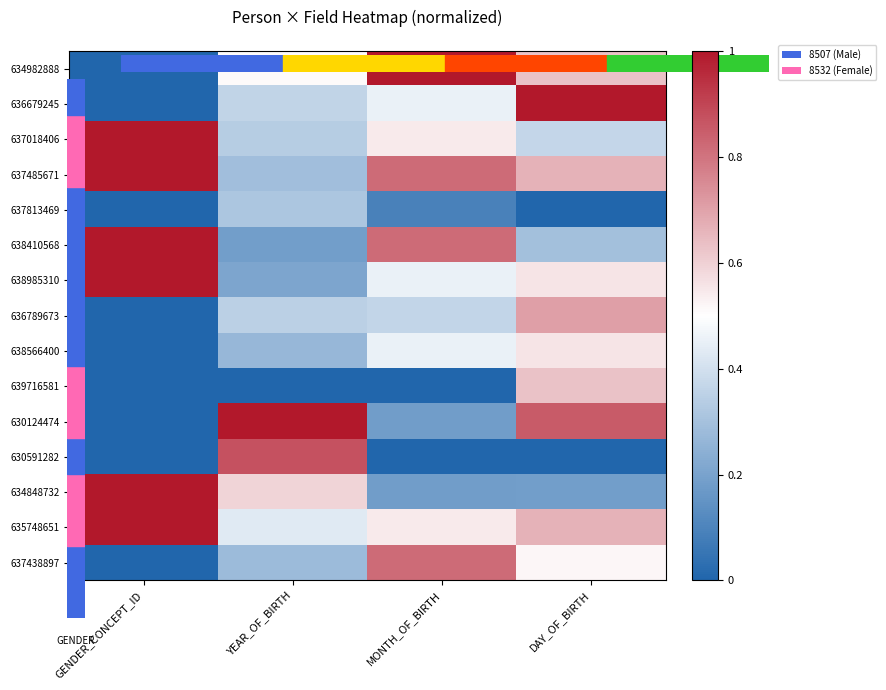

Reading left to right, transcribe all the data shown in this chart.

634982888: GENDER_CONCEPT_ID=0.0	YEAR_OF_BIRTH=0.5	MONTH_OF_BIRTH=1.0	DAY_OF_BIRTH=0.6
636679245: GENDER_CONCEPT_ID=0.0	YEAR_OF_BIRTH=0.4	MONTH_OF_BIRTH=0.5	DAY_OF_BIRTH=1.0
637018406: GENDER_CONCEPT_ID=1.0	YEAR_OF_BIRTH=0.3	MONTH_OF_BIRTH=0.5	DAY_OF_BIRTH=0.4
637485671: GENDER_CONCEPT_ID=1.0	YEAR_OF_BIRTH=0.3	MONTH_OF_BIRTH=0.8	DAY_OF_BIRTH=0.7
637813469: GENDER_CONCEPT_ID=0.0	YEAR_OF_BIRTH=0.3	MONTH_OF_BIRTH=0.1	DAY_OF_BIRTH=0.0
638410568: GENDER_CONCEPT_ID=1.0	YEAR_OF_BIRTH=0.2	MONTH_OF_BIRTH=0.8	DAY_OF_BIRTH=0.3
638985310: GENDER_CONCEPT_ID=1.0	YEAR_OF_BIRTH=0.2	MONTH_OF_BIRTH=0.5	DAY_OF_BIRTH=0.6
636789673: GENDER_CONCEPT_ID=0.0	YEAR_OF_BIRTH=0.3	MONTH_OF_BIRTH=0.4	DAY_OF_BIRTH=0.7
638566400: GENDER_CONCEPT_ID=0.0	YEAR_OF_BIRTH=0.3	MONTH_OF_BIRTH=0.5	DAY_OF_BIRTH=0.6
639716581: GENDER_CONCEPT_ID=0.0	YEAR_OF_BIRTH=0.0	MONTH_OF_BIRTH=0.0	DAY_OF_BIRTH=0.6
630124474: GENDER_CONCEPT_ID=0.0	YEAR_OF_BIRTH=1.0	MONTH_OF_BIRTH=0.2	DAY_OF_BIRTH=0.9
630591282: GENDER_CONCEPT_ID=0.0	YEAR_OF_BIRTH=0.9	MONTH_OF_BIRTH=0.0	DAY_OF_BIRTH=0.0
634848732: GENDER_CONCEPT_ID=1.0	YEAR_OF_BIRTH=0.6	MONTH_OF_BIRTH=0.2	DAY_OF_BIRTH=0.2
635748651: GENDER_CONCEPT_ID=1.0	YEAR_OF_BIRTH=0.4	MONTH_OF_BIRTH=0.5	DAY_OF_BIRTH=0.7
637438897: GENDER_CONCEPT_ID=0.0	YEAR_OF_BIRTH=0.3	MONTH_OF_BIRTH=0.8	DAY_OF_BIRTH=0.5